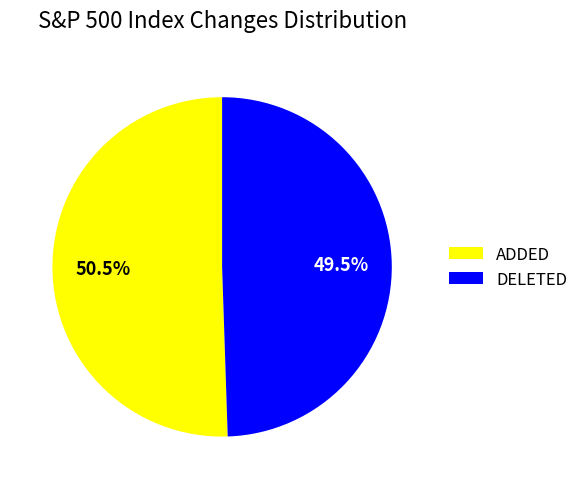

Which category has the smallest portion of the pie?

DELETED